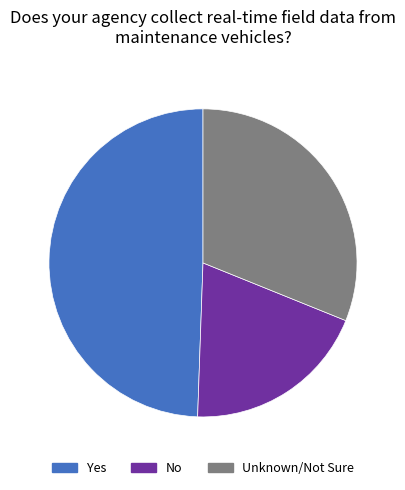

Rank the categories by value from highest to lowest.

Yes, Unknown/Not Sure, No